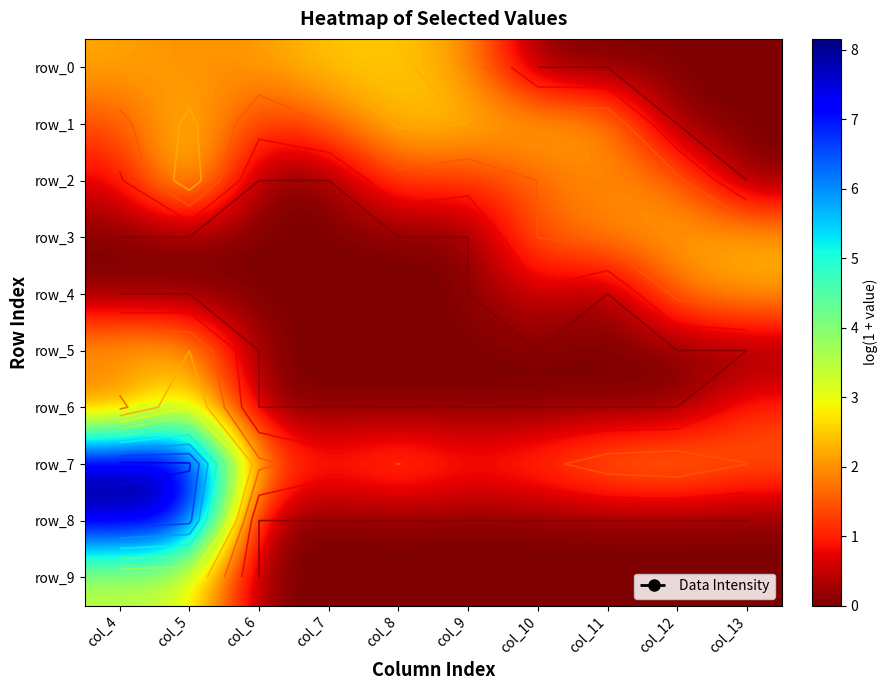

Is it true that row_5 equals 0.0 at col_10?

True